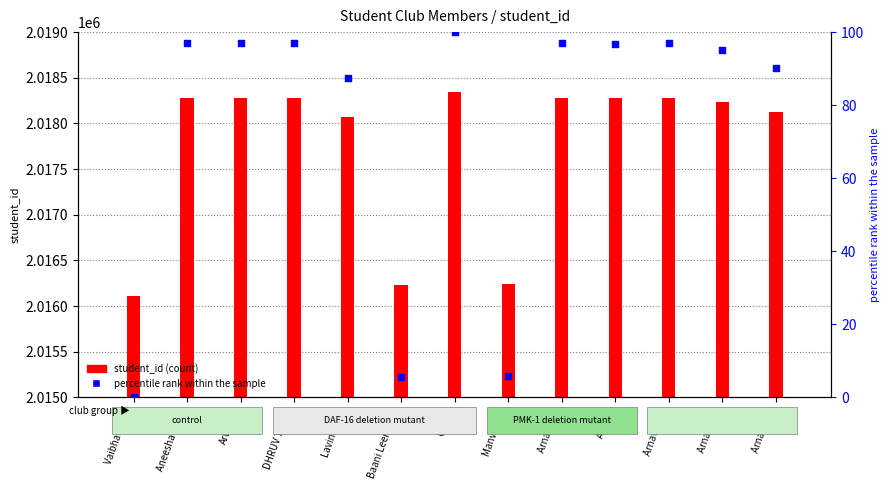

At which category is the sum across all series the highest?

Ujjwal